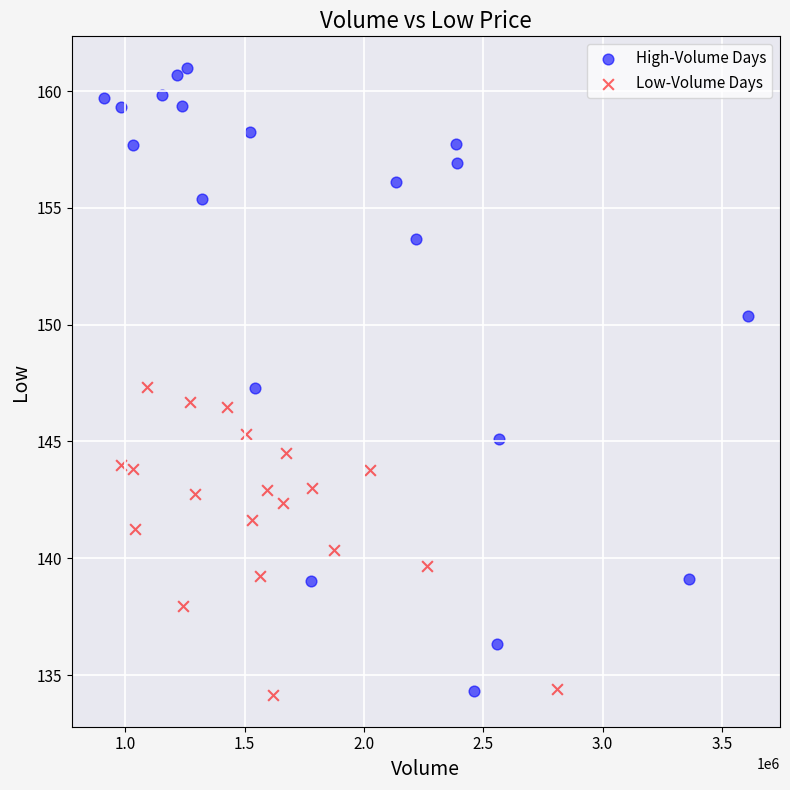

Which series reaches the maximum Y coordinate?

High-Volume Days